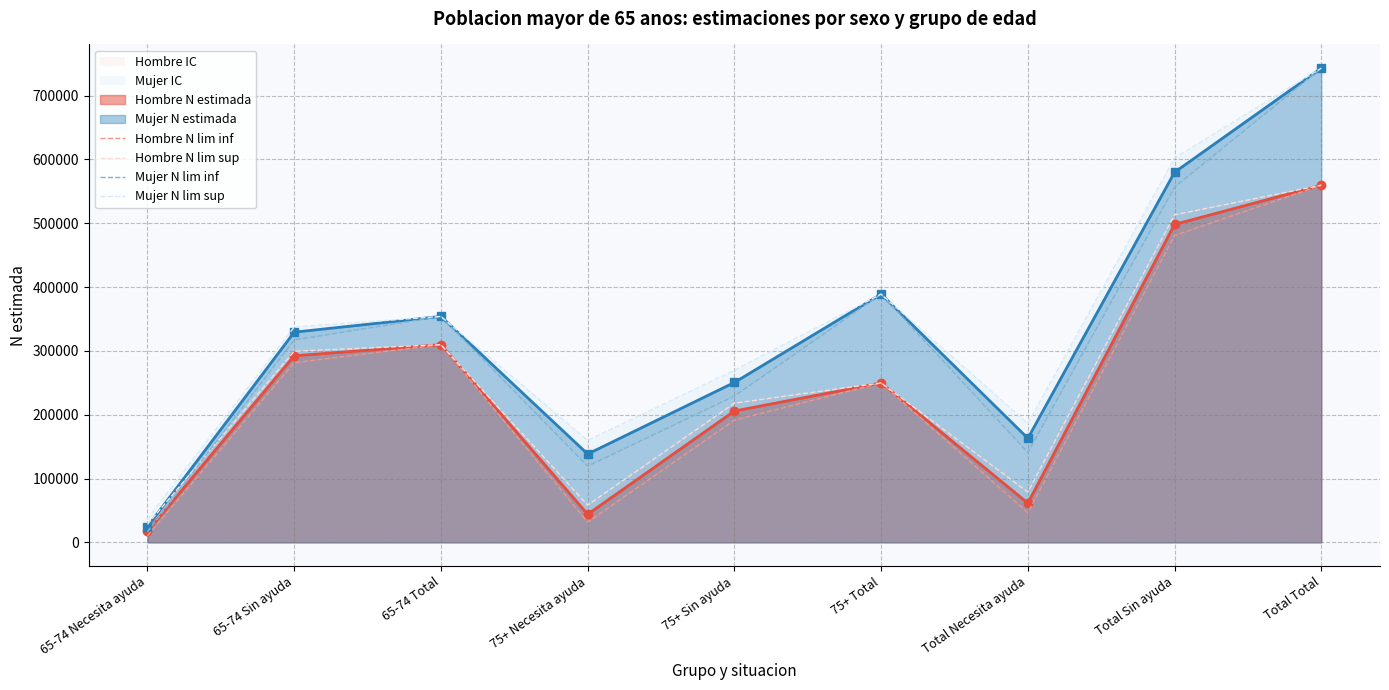

At which label does Hombre N lim inf reach its minimum?

65-74 Necesita ayuda